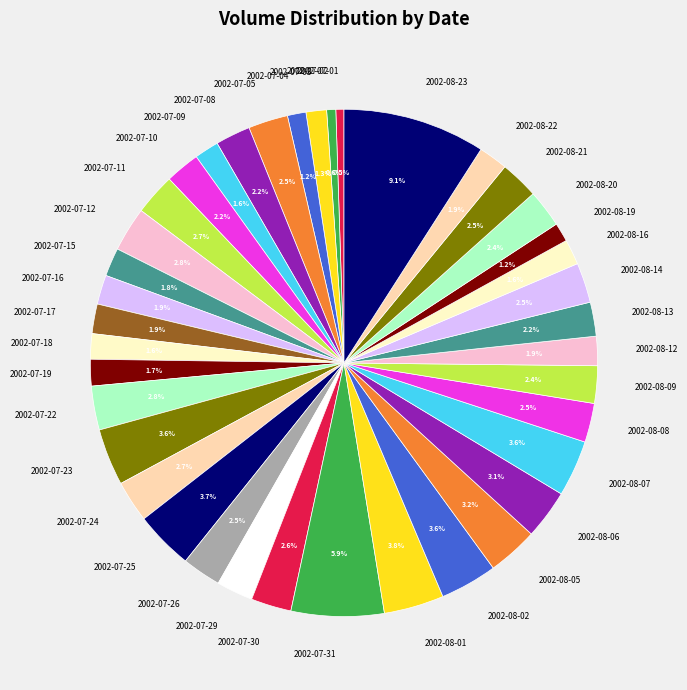

How many segments does this pie chart have?

39